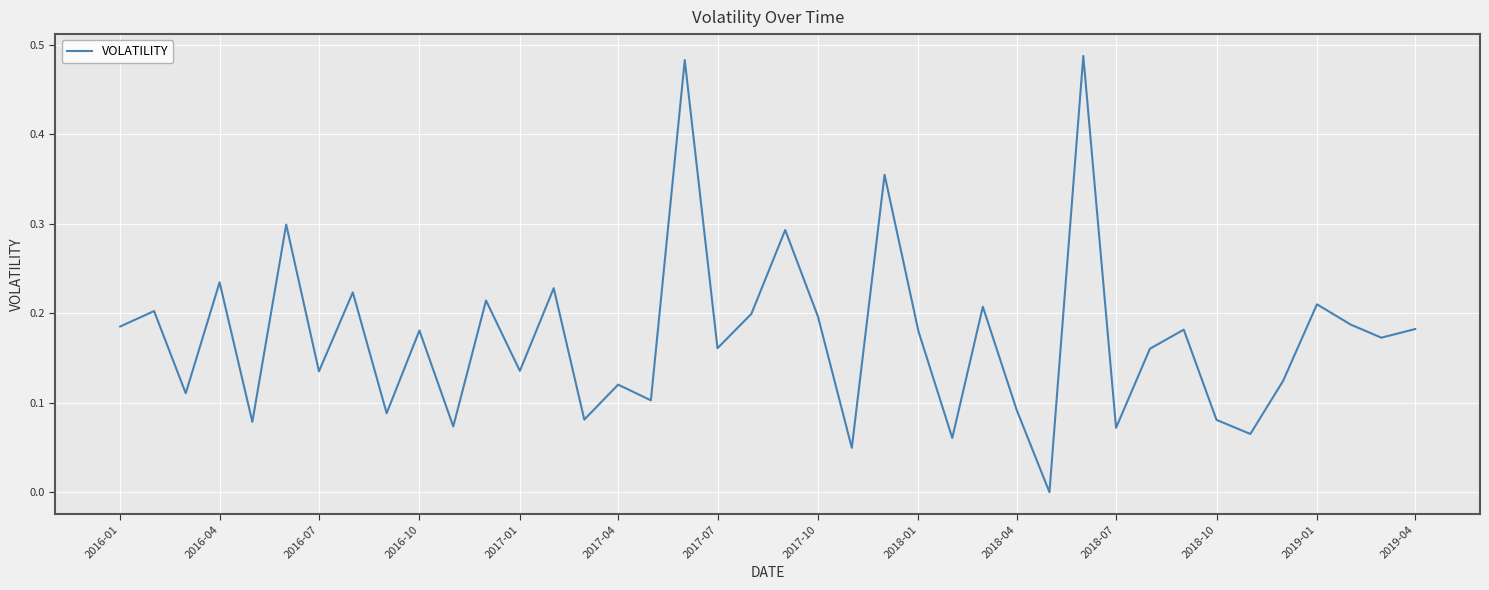

Does the chart have visible grid lines?

Yes